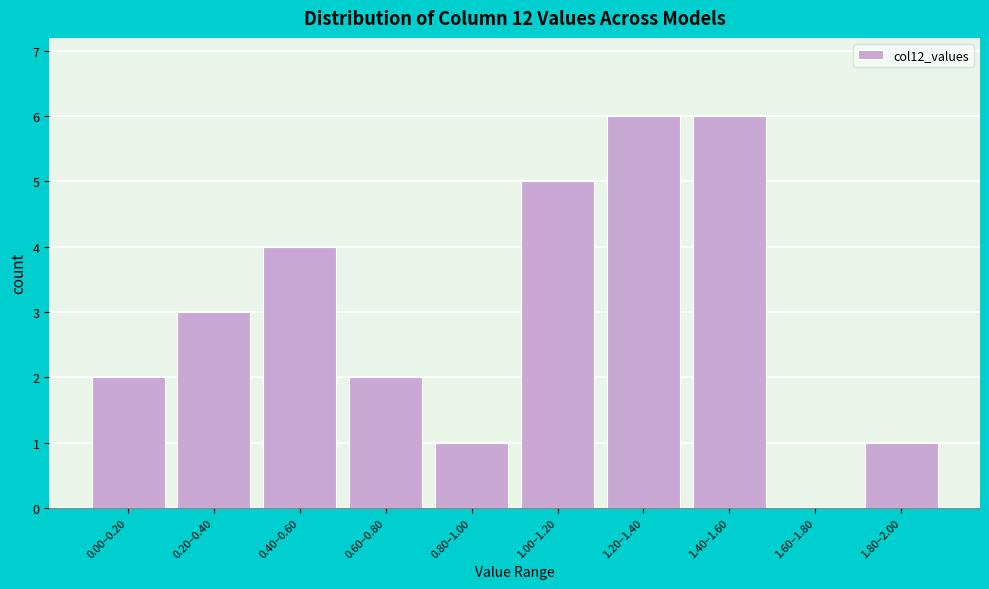

Reading right to left, extract all data points from this chart.

1.80–2.00=1	1.60–1.80=0	1.40–1.60=6	1.20–1.40=6	1.00–1.20=5	0.80–1.00=1	0.60–0.80=2	0.40–0.60=4	0.20–0.40=3	0.00–0.20=2